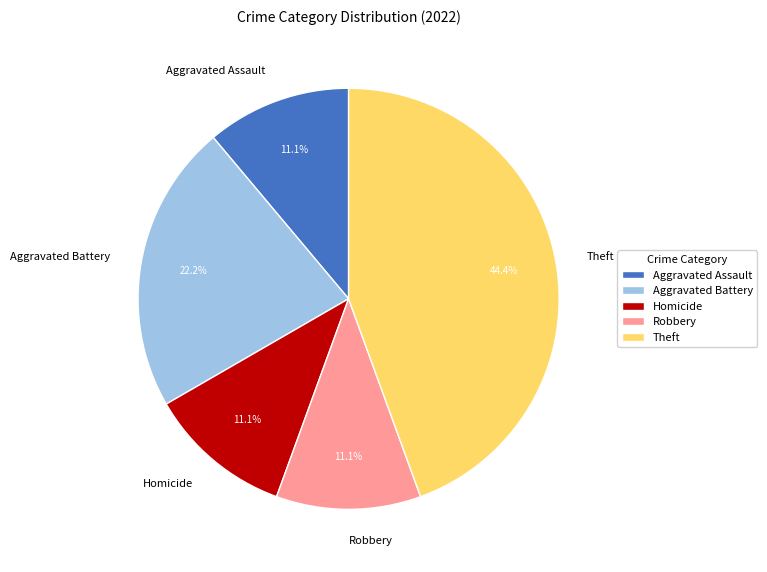

Is it true that Aggravated Assault is 11% of the pie?

True